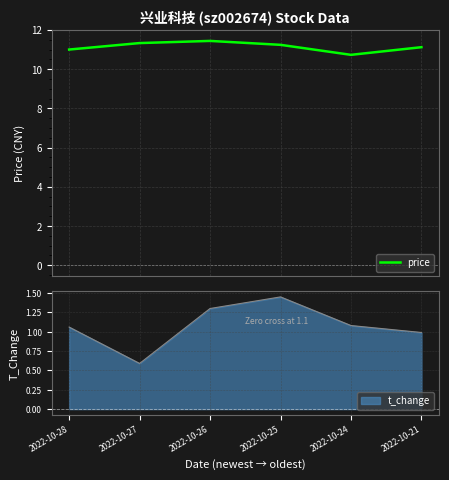

What is the average value?

11.1